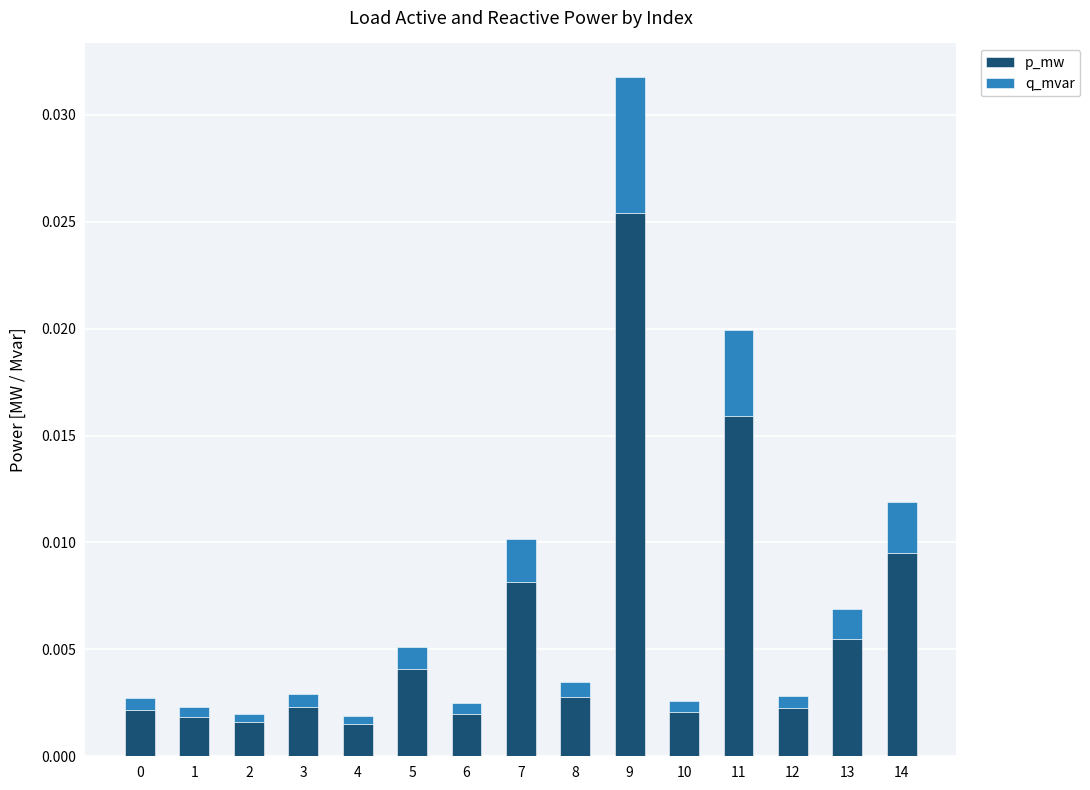

Which category has the highest value in the p_mw series?

9